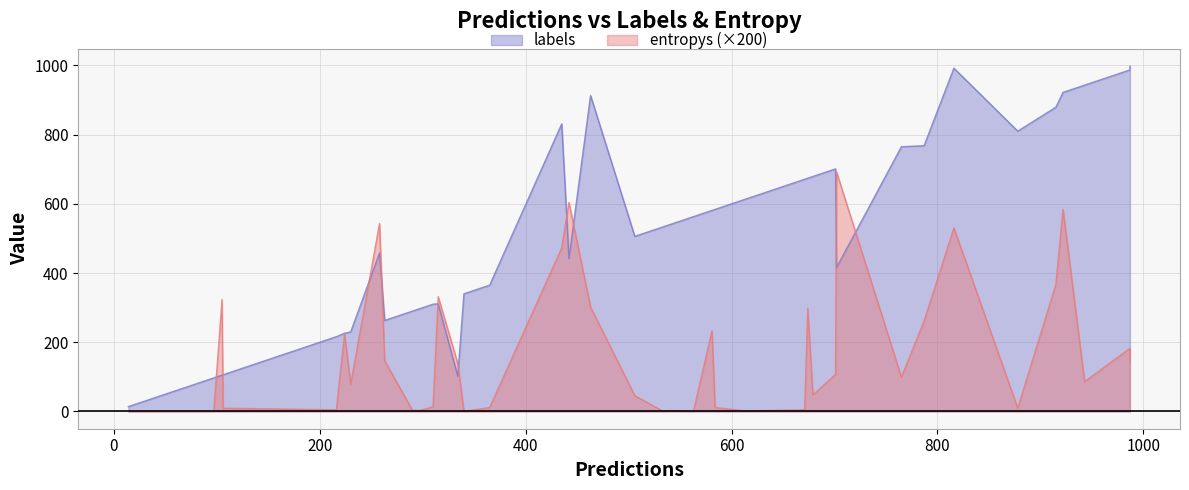

Rank the categories by entropys value from lowest to highest.

25, 32, 1, 26, 10, 36, 7, 13, 20, 35, 19, 30, 21, 15, 18, 16, 2, 0, 4, 5, 12, 37, 31, 33, 34, 14, 11, 24, 38, 23, 9, 39, 17, 29, 28, 3, 8, 6, 22, 27